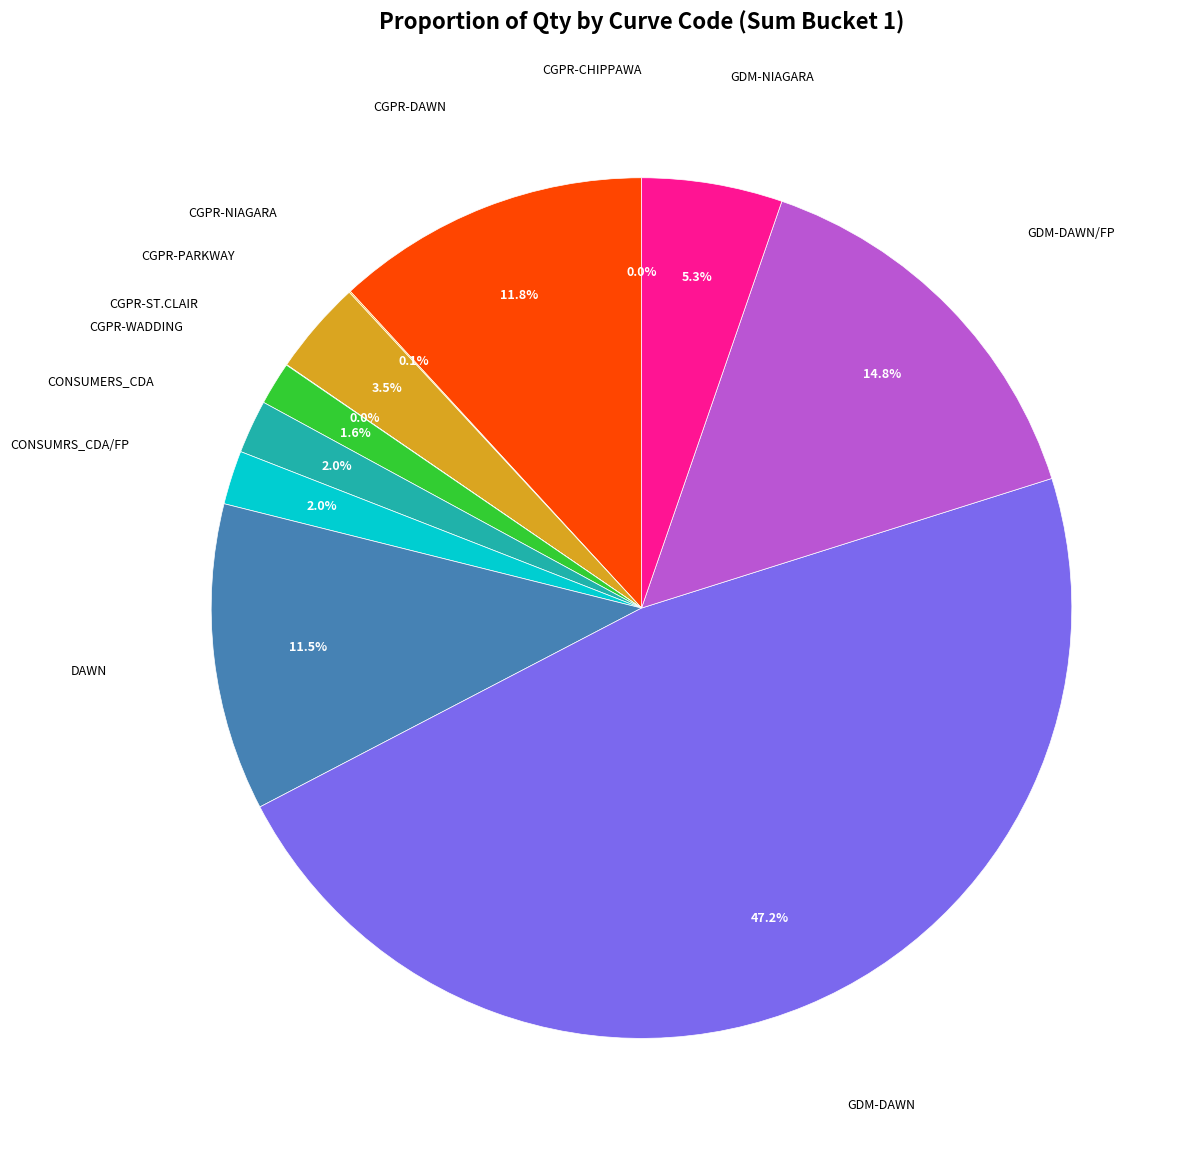

Is there any slice that represents more than half of the pie?

No